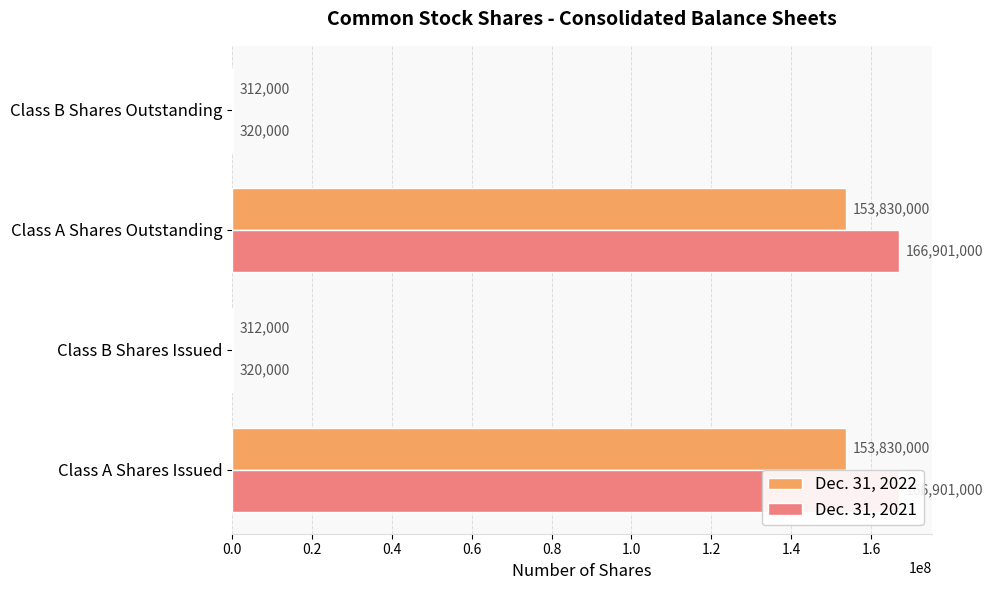

How many data points in Dec. 31, 2022 are less than 153830000?

2